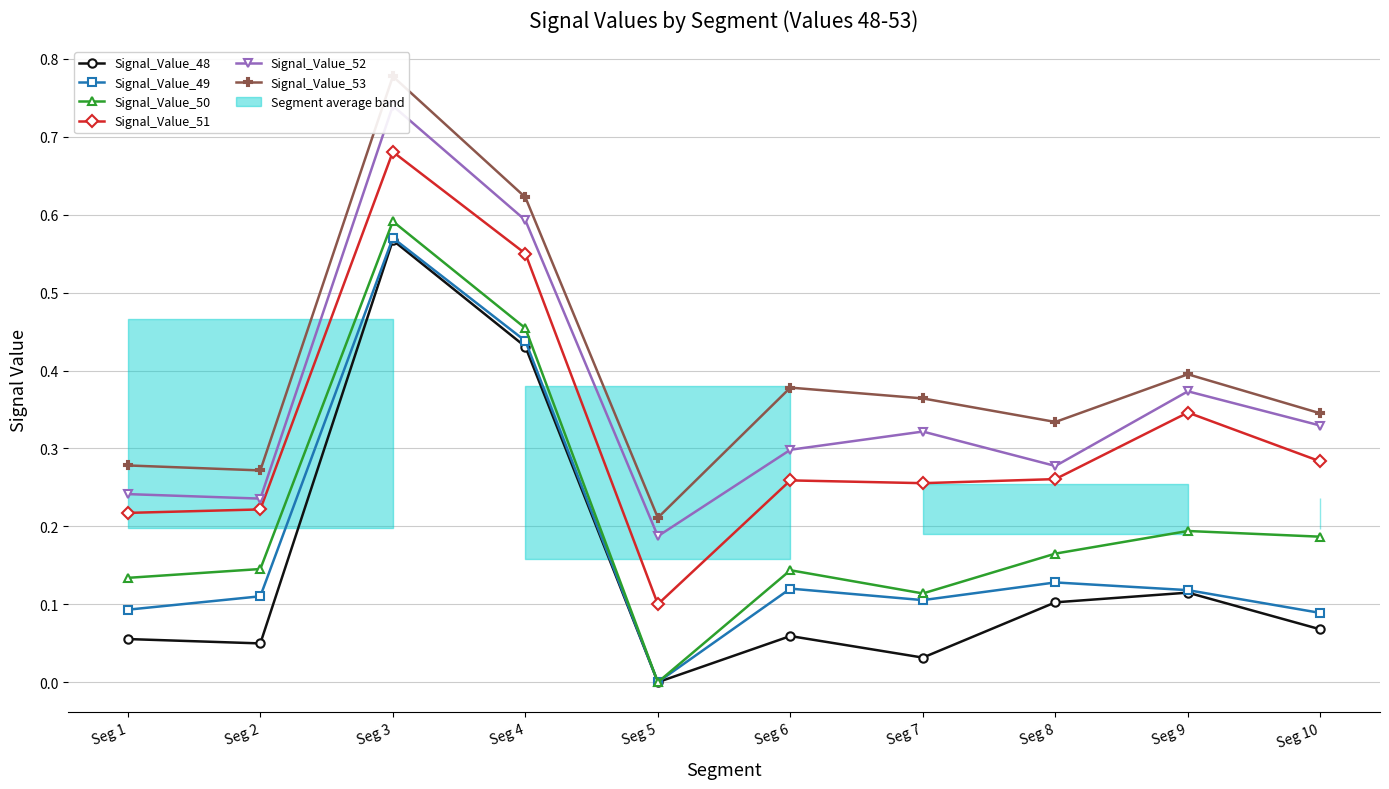

Which series has the largest total across all categories?

Signal_Value_53